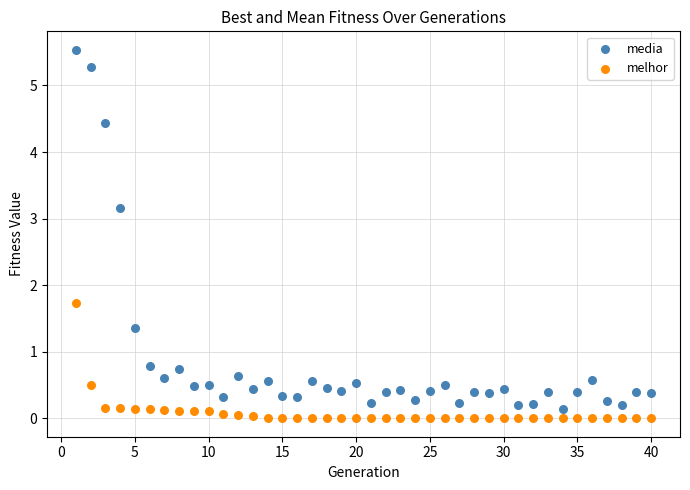

Across all data points, what is the range of Y values (max minus min)?

5.5